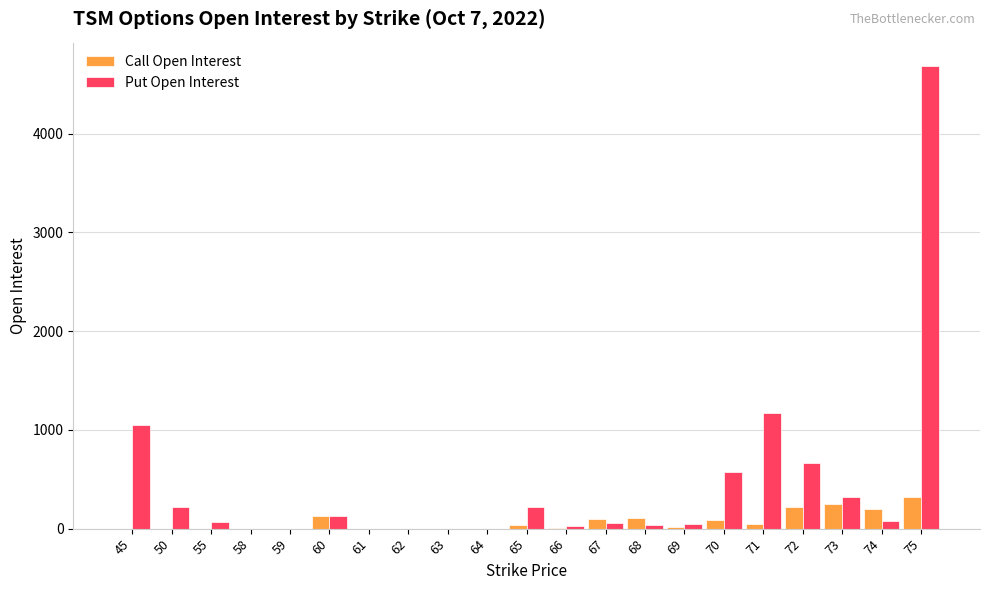

Which series has the largest total across all categories?

Put Open Interest